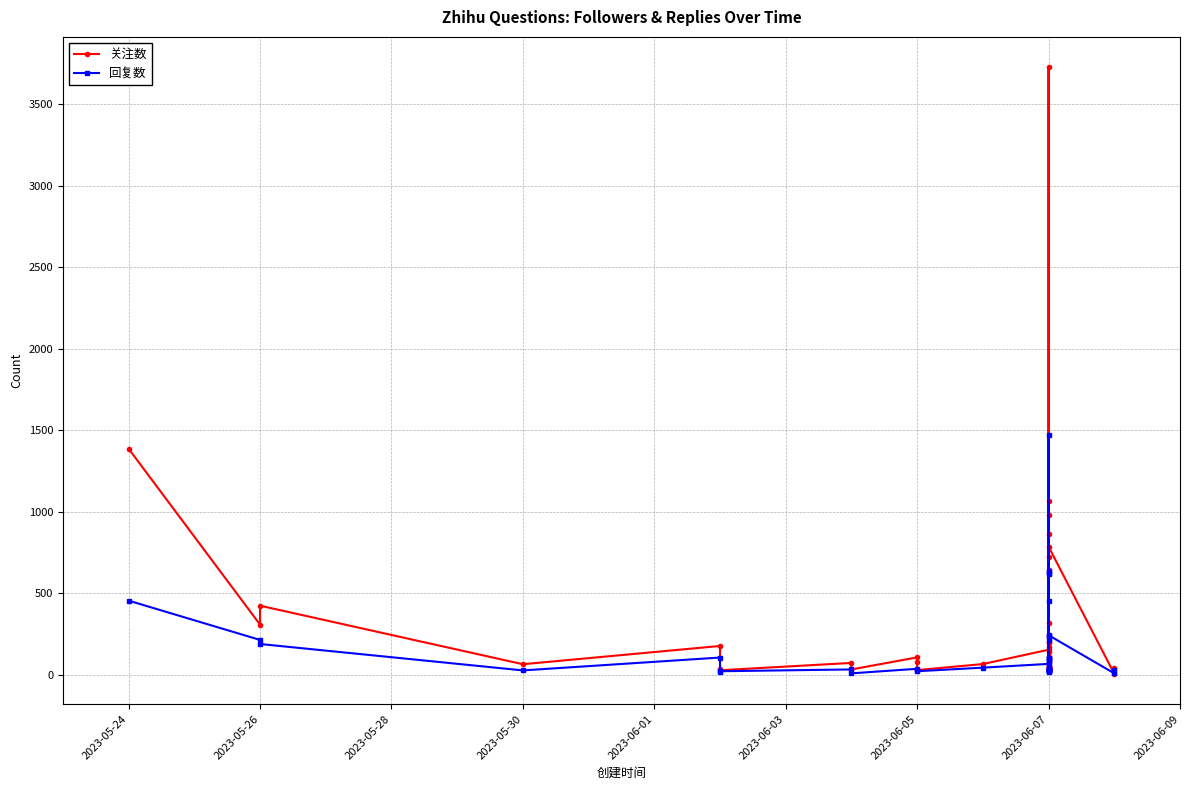

Which series has the largest range (max minus min)?

关注数